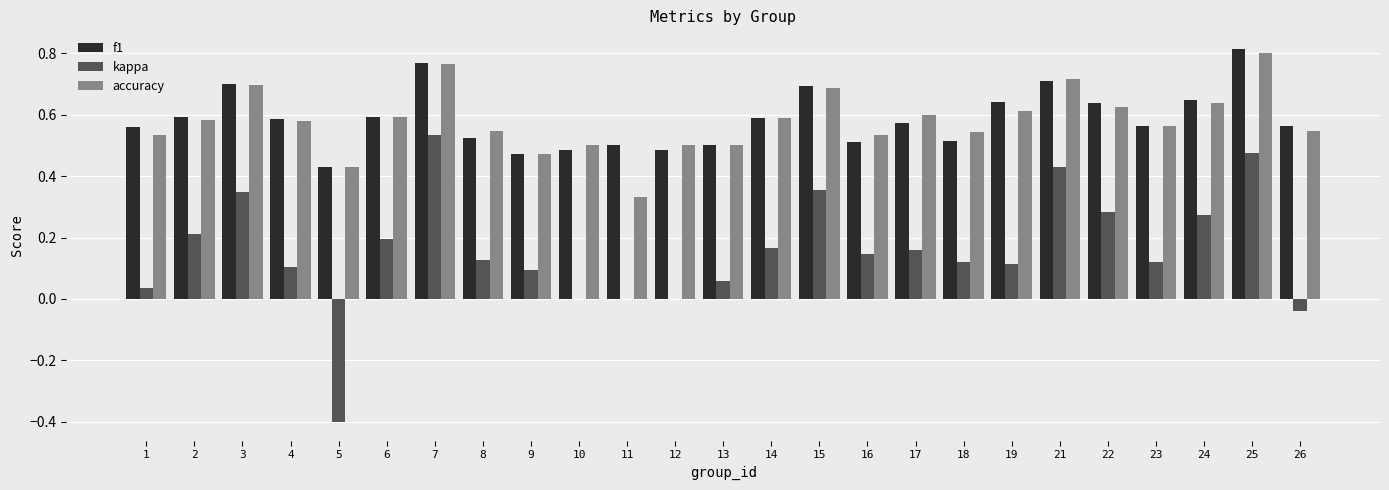

At which category does the chart reach its peak across all series?

25